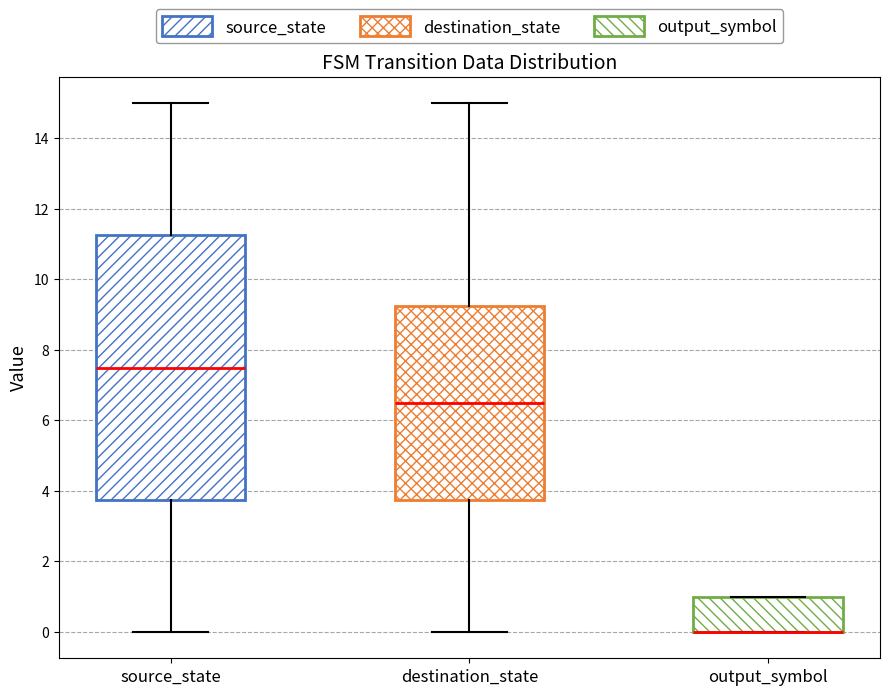

Reading left to right, read every box against the y-axis: the position of its median line, the range the box covers, and the ends of its whiskers. The values are not printed on the chart, so give them approximately, as read against the axis.

source_state: median 7.6, box 3.8 to 11.2, whiskers 0.0 to 15.0
destination_state: median 6.6, box 3.8 to 9.2, whiskers 0.0 to 15.0
output_symbol: median 0.0 (drawn on the box's lower edge), box 0.0 to 1.0, whiskers 0.0 to 1.0